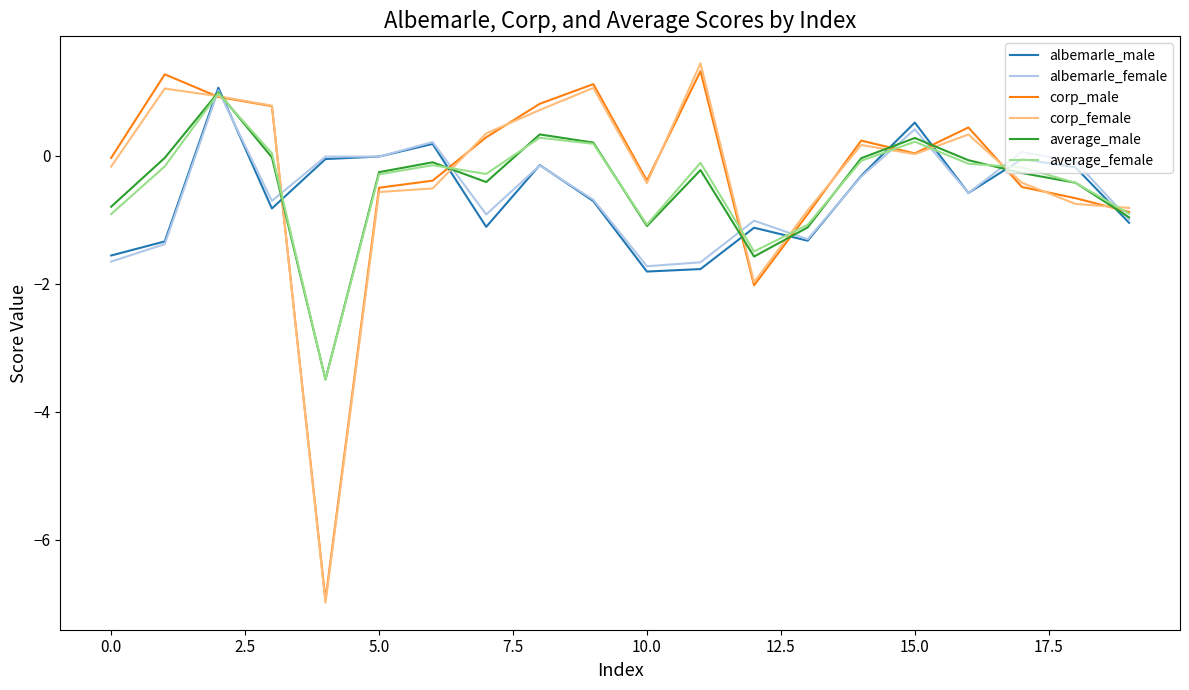

What is the minimum value for corp_male?

-6.9